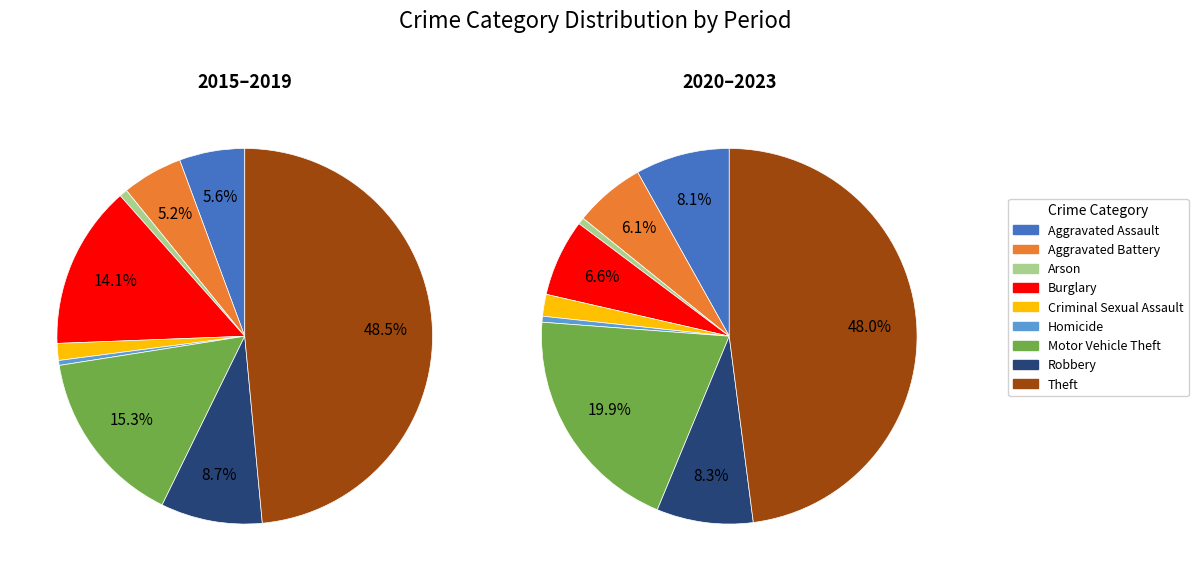

Count the number of slices in the pie.

9